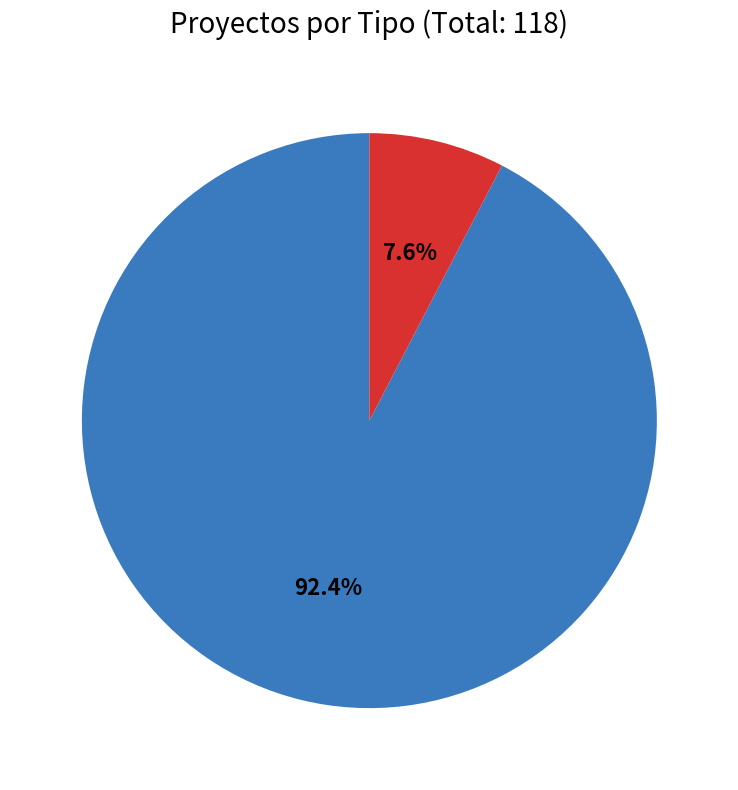

How many slices are in this pie chart?

2